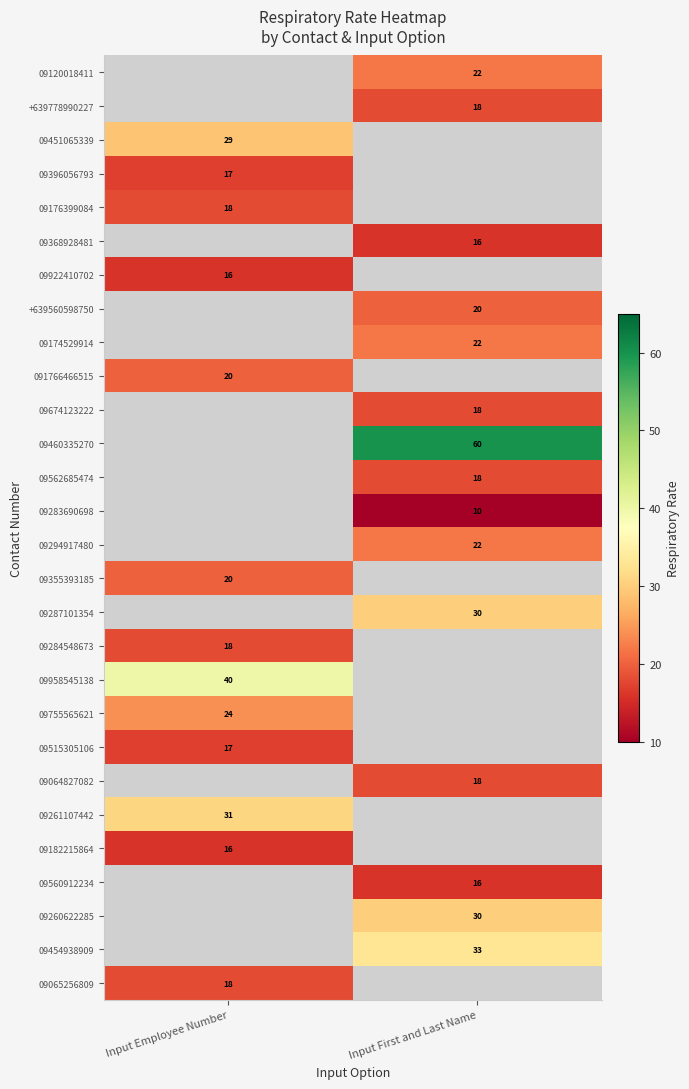

True or false: 09174529914 has a value of 12 at Input First and Last Name.

False